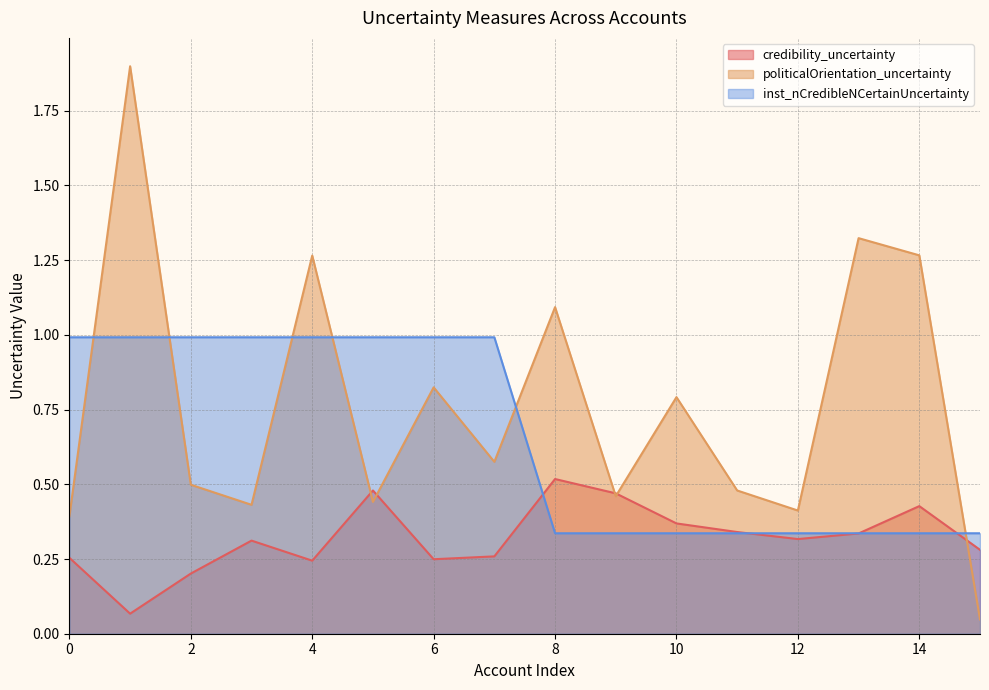

Reading right to left, what are all the values shown in this chart?

credibility_uncertainty: 0.3	0.4	0.3	0.3	0.3	0.4	0.5	0.5	0.3	0.2	0.5	0.2	0.3	0.2	0.1	0.3
politicalOrientation_uncertainty: 0.0	1.3	1.3	0.4	0.5	0.8	0.5	1.1	0.6	0.8	0.4	1.3	0.4	0.5	1.9	0.4
inst_nCredibleNCertainUncertainty: 0.3	0.3	0.3	0.3	0.3	0.3	0.3	0.3	1.0	1.0	1.0	1.0	1.0	1.0	1.0	1.0